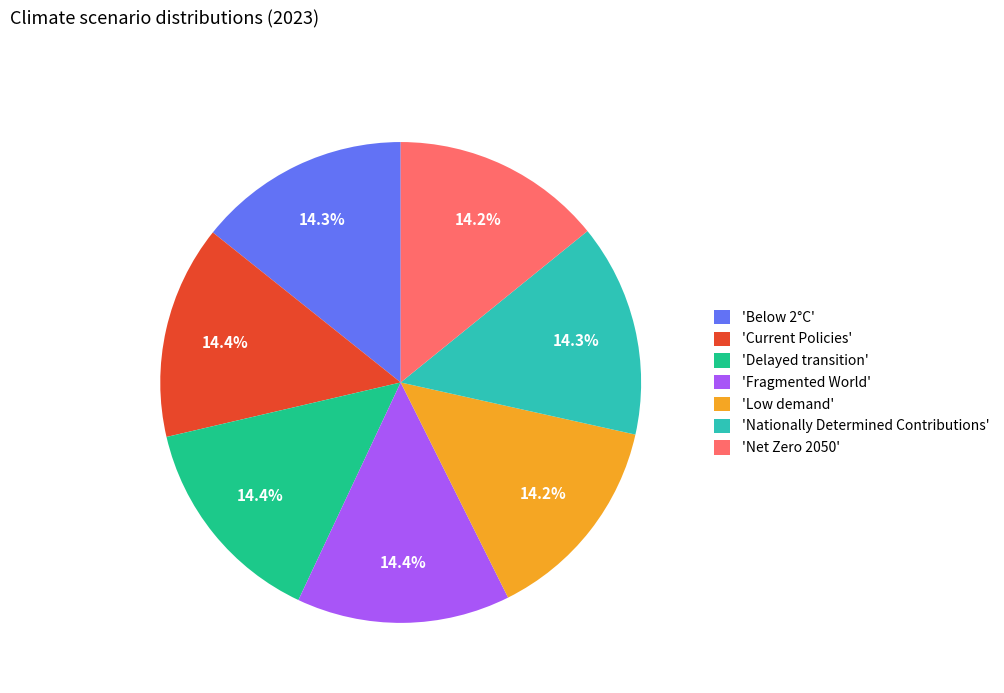

How much of the chart is everything except 'Current Policies'?

85.6%